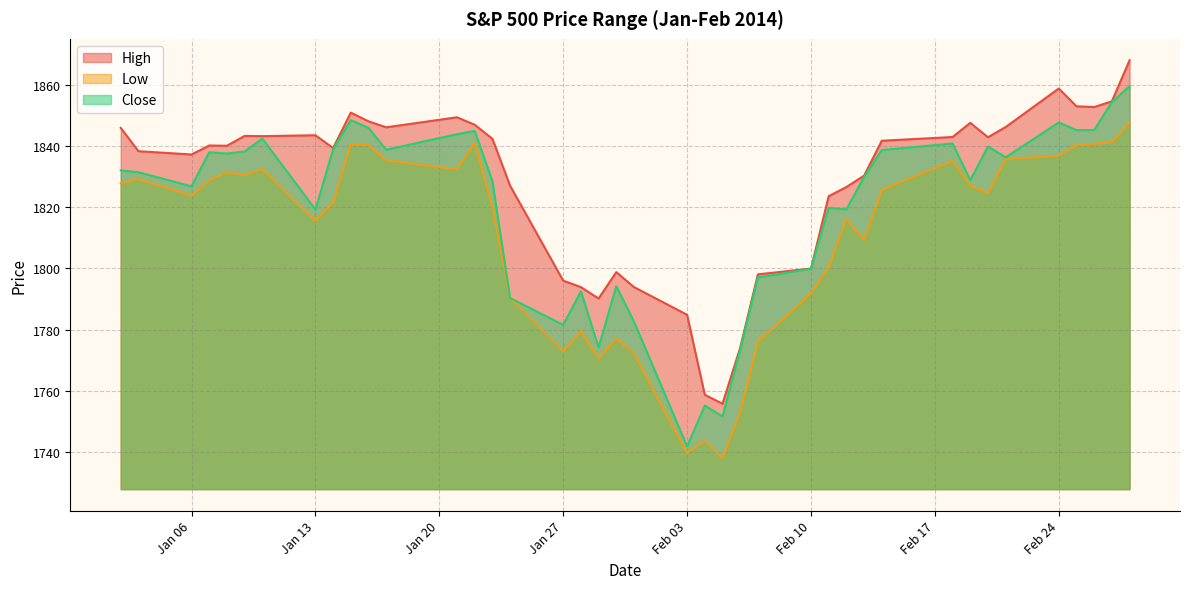

Is the value of Low at 2014-01-08 greater than the value of High at 2014-01-10?

No